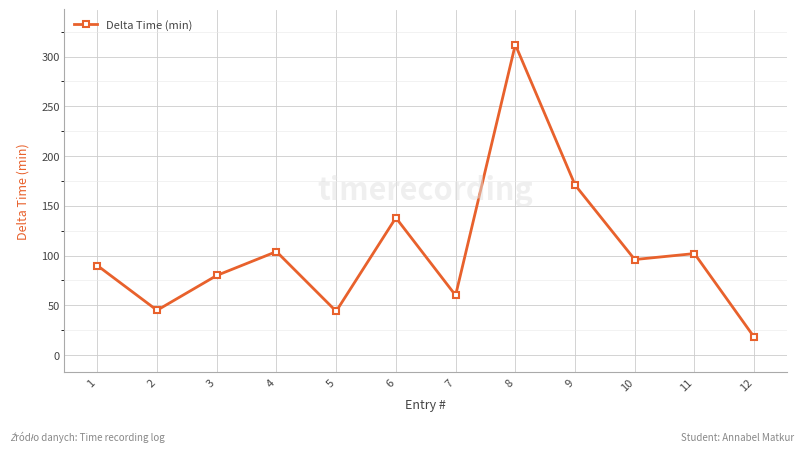

How many categories are shown in the chart?

12